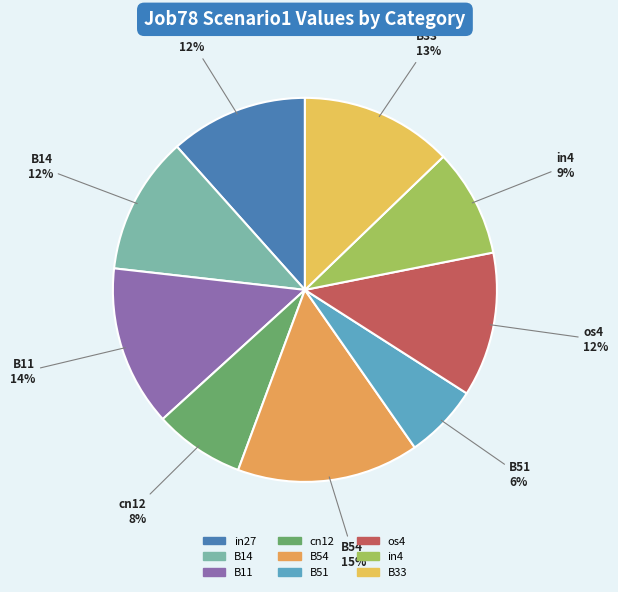

Does in27 represent more than half of the total?

No